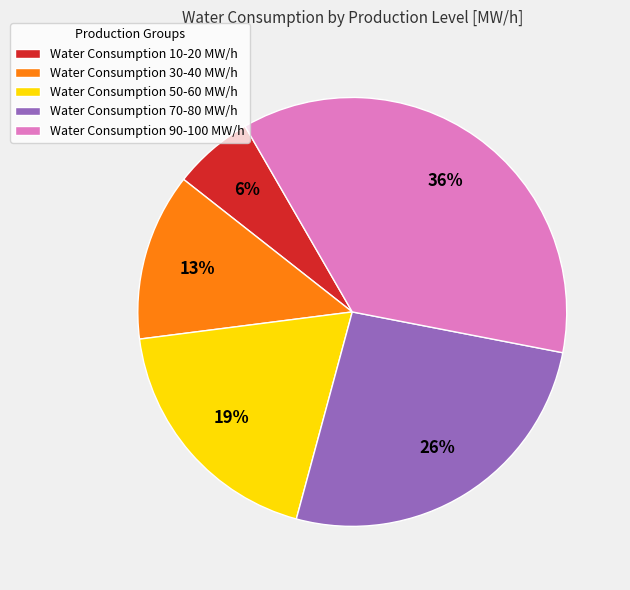

Does any single category account for the majority?

No